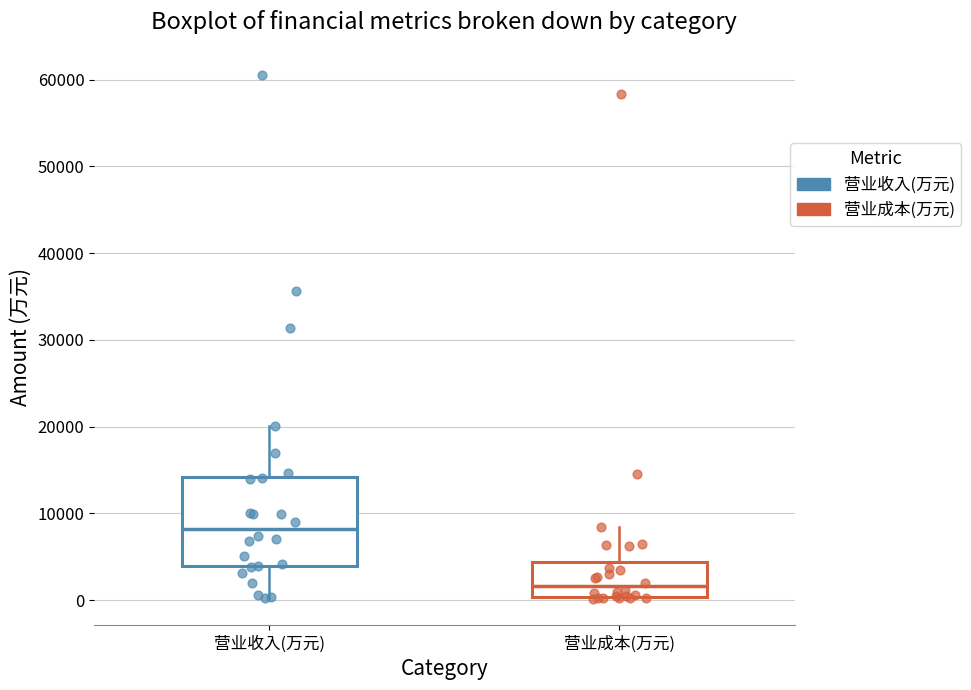

Reading left to right, read every box against the y-axis: the position of its median line, the range the box covers, and the ends of its whiskers. The values are not printed on the chart, so give them approximately, as read against the axis.

营业收入(万元): median 8000, box 4000 to 14000, whiskers 0 to 20000
营业成本(万元): median 2000, box 0 to 4000, whiskers 0 (just below the box's lower edge) to 8000